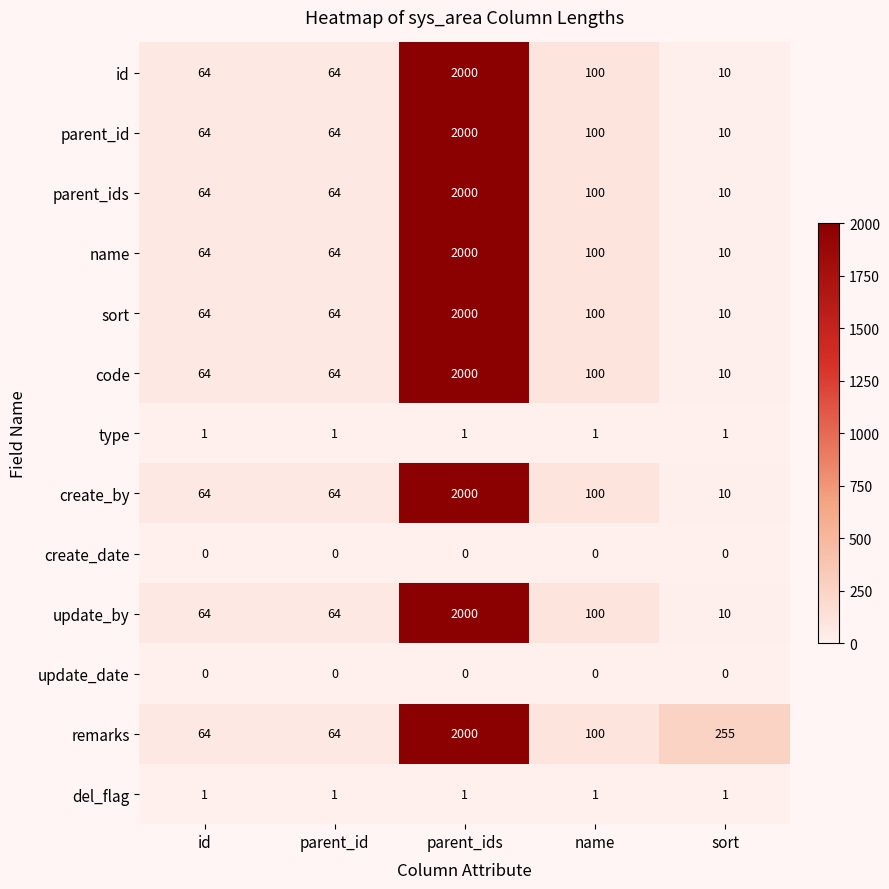

Where is create_by nearest to the value 1005?

name